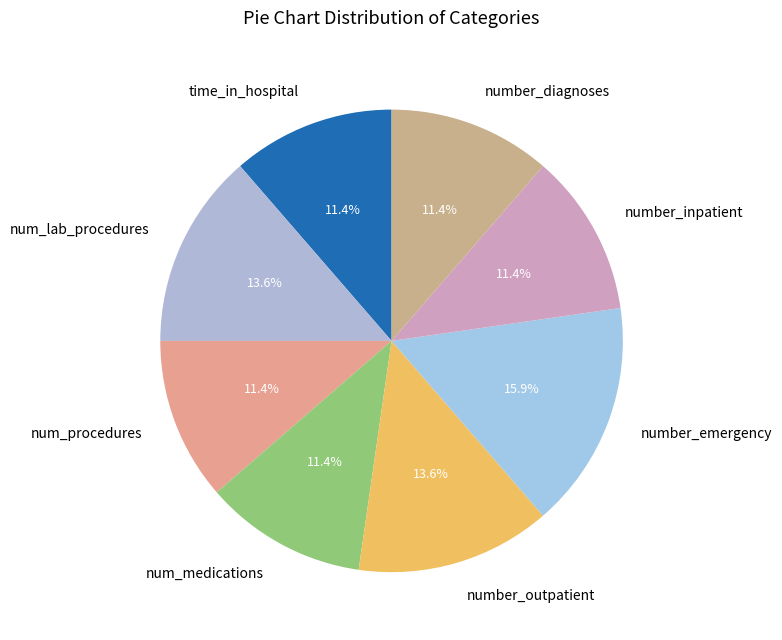

Does number_inpatient account for over 50% of the chart?

No